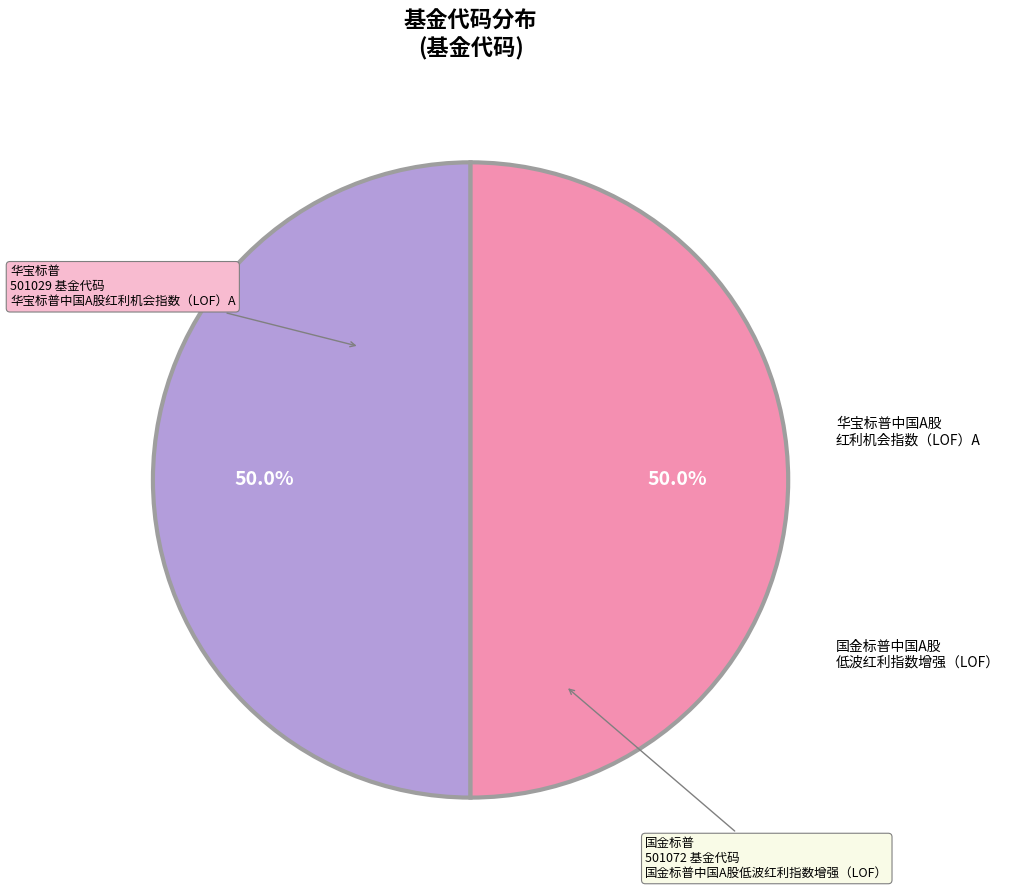

What is the ratio of the value at 华宝标普中国A股红利机会指数（LOF）A to the value at 国金标普中国A股低波红利指数增强（LOF）?

1.0